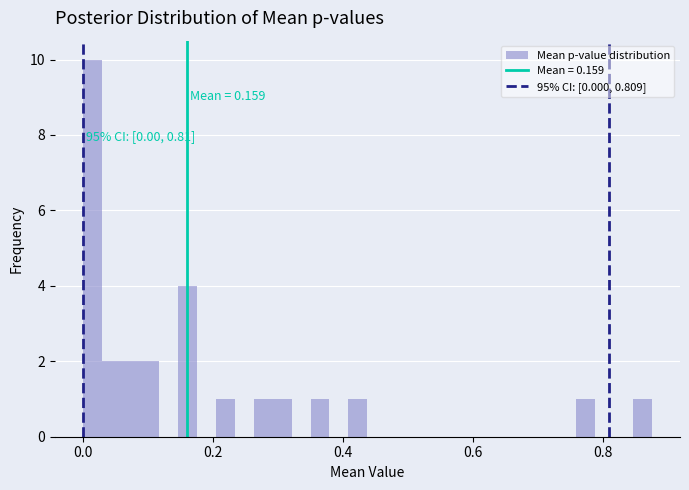

Around what value on the x-axis is the tallest bar? Give the approximate position of its centre, as read against the axis.

0.02